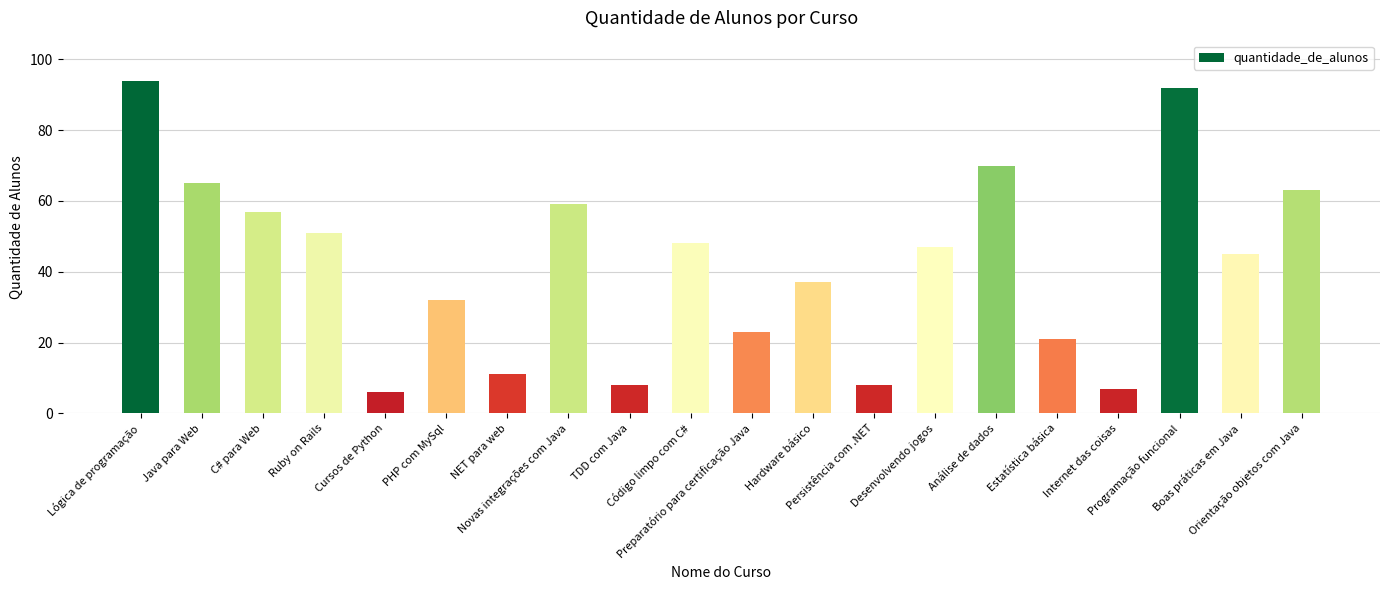

What is the value of the 15th bar from the left?

70